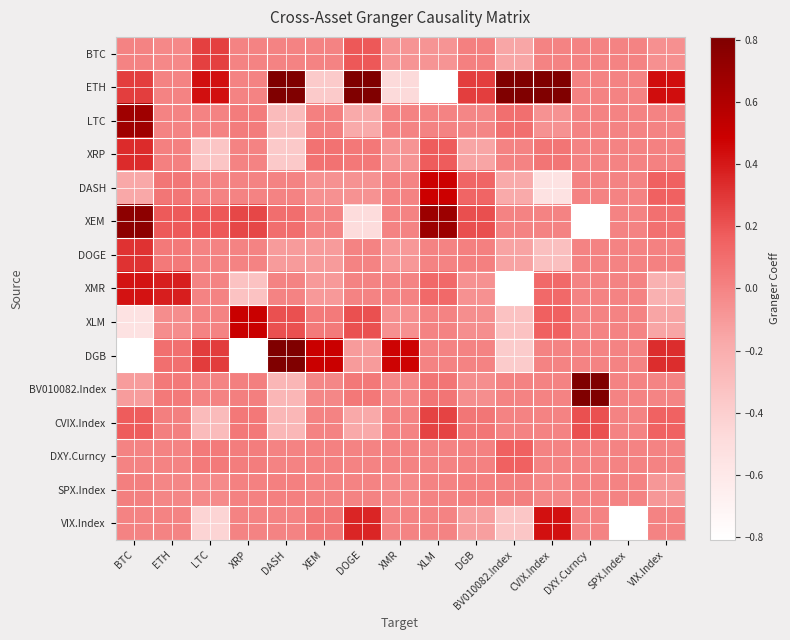

Which category has the lowest value across all series?

DXY.Curncy